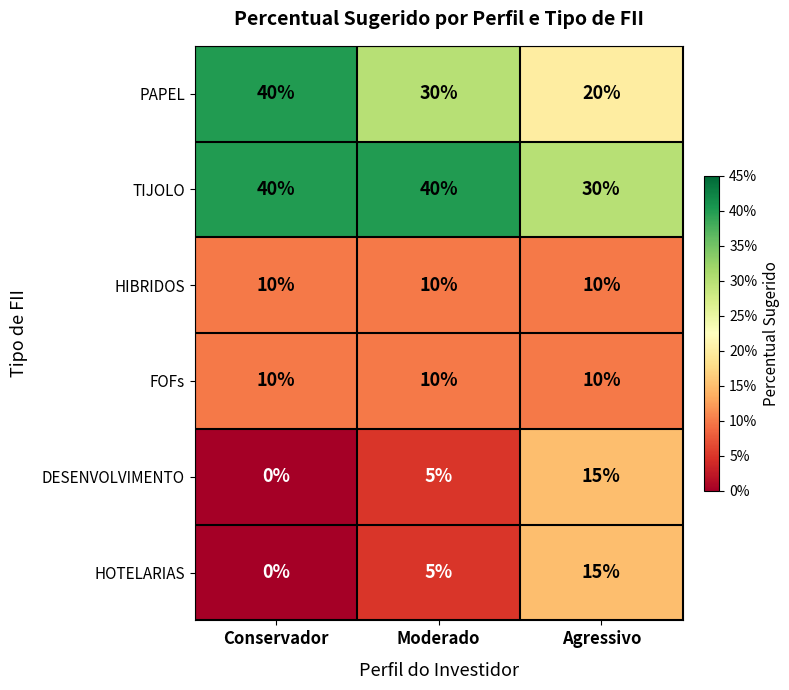

Which series changed the most between Conservador and Agressivo?

PAPEL